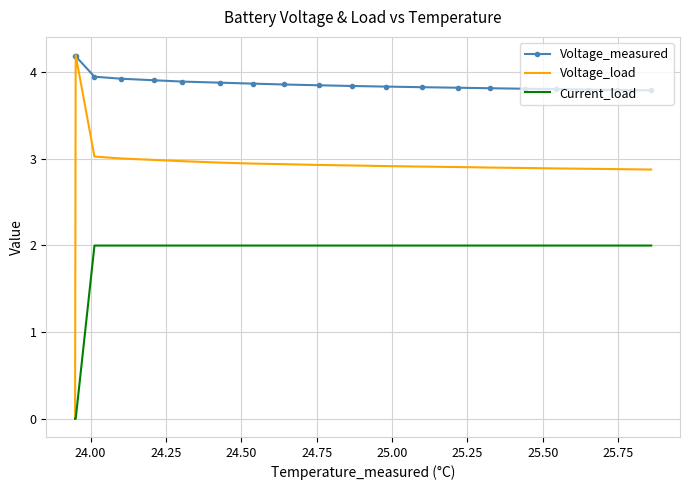

Which series has the largest total across all categories?

Voltage_measured